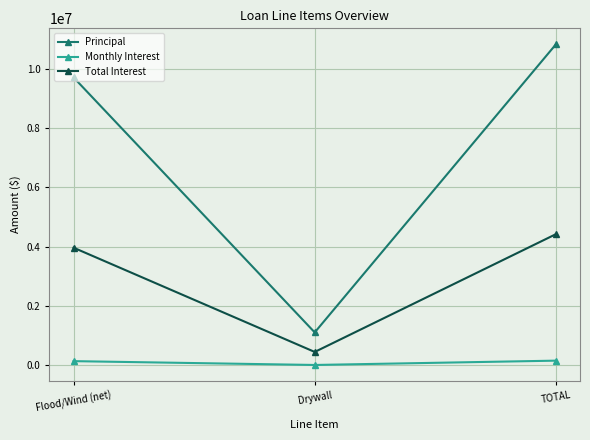

What position from the right is Drywall?

2